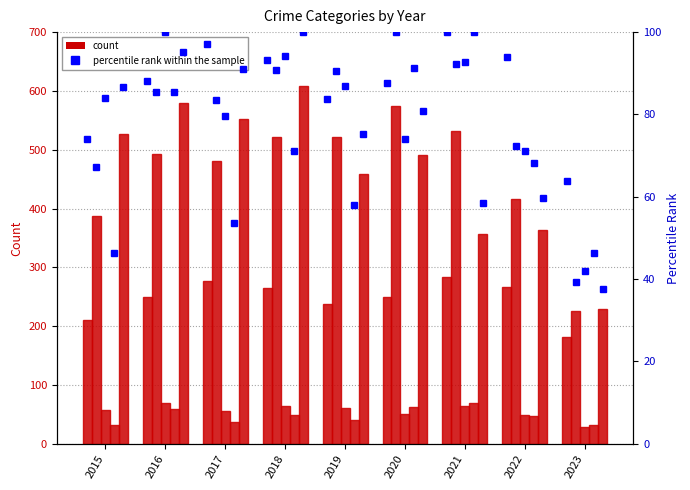

At how many categories does at least one series exceed 460?

7